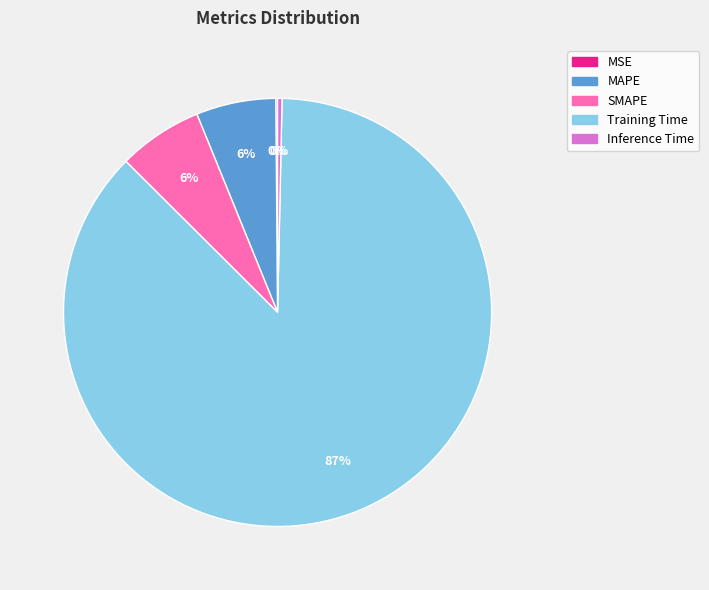

Which slice is the largest?

Training Time